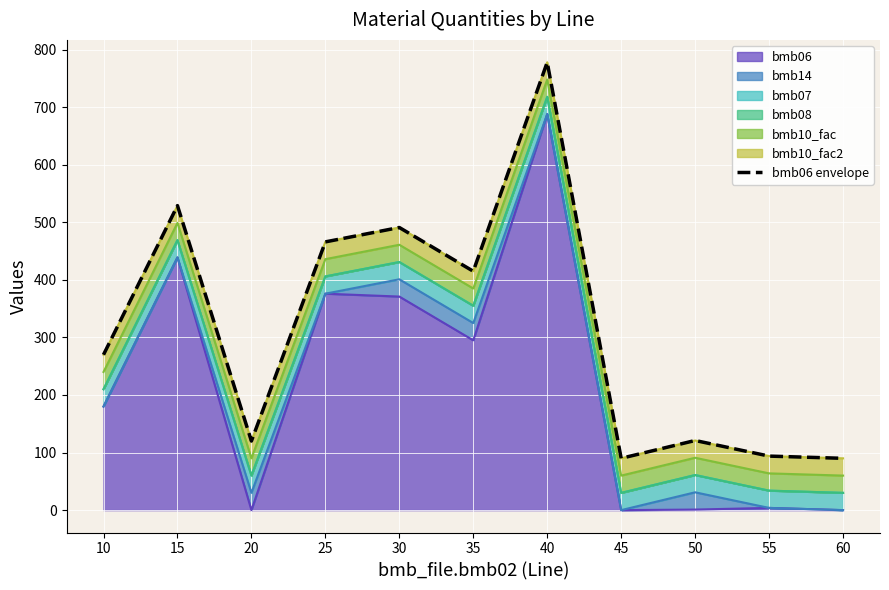

What is the approximate value at 35?

415.0